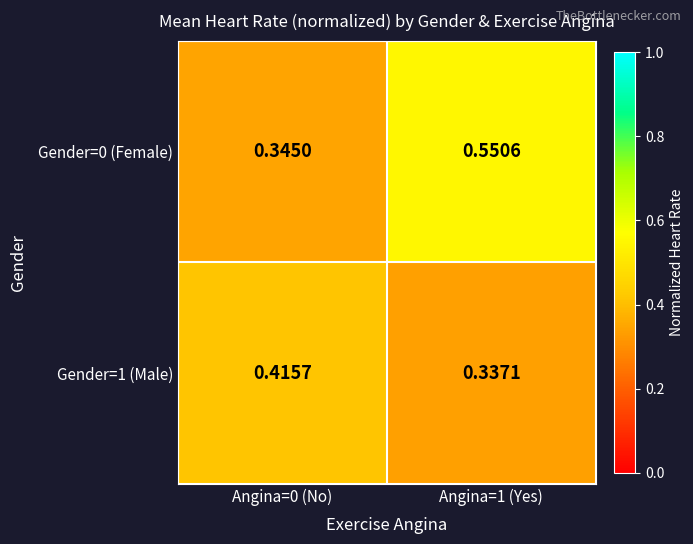

How many categories are shown in the chart?

2